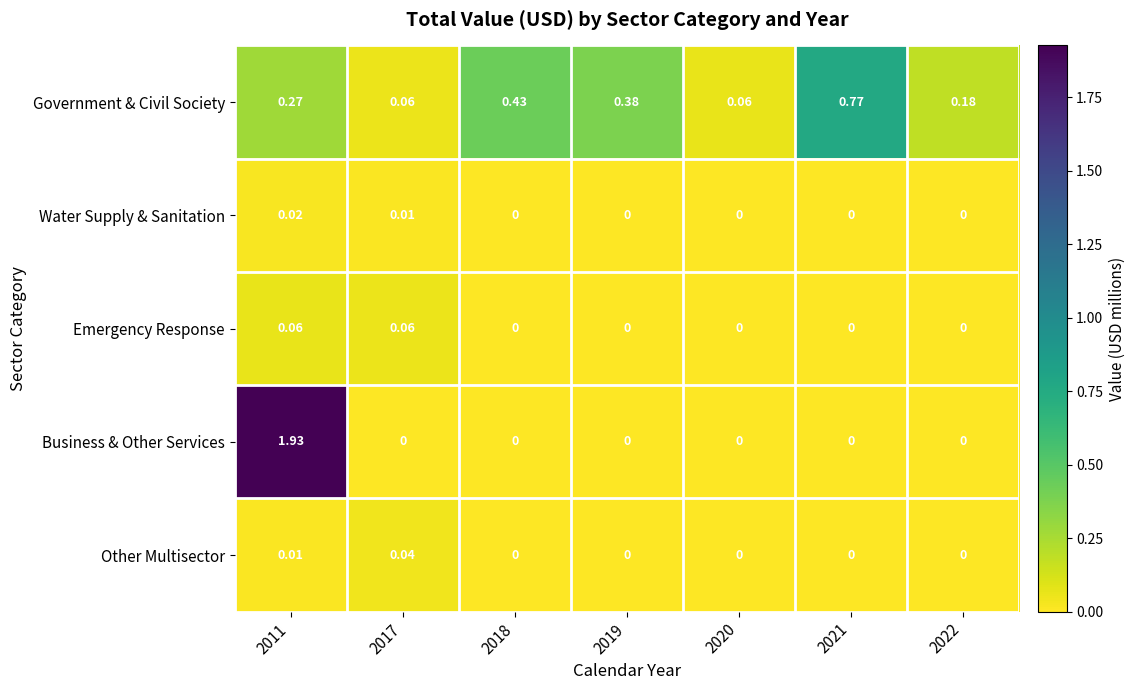

Which series has the largest range (max minus min)?

Business & Other Services